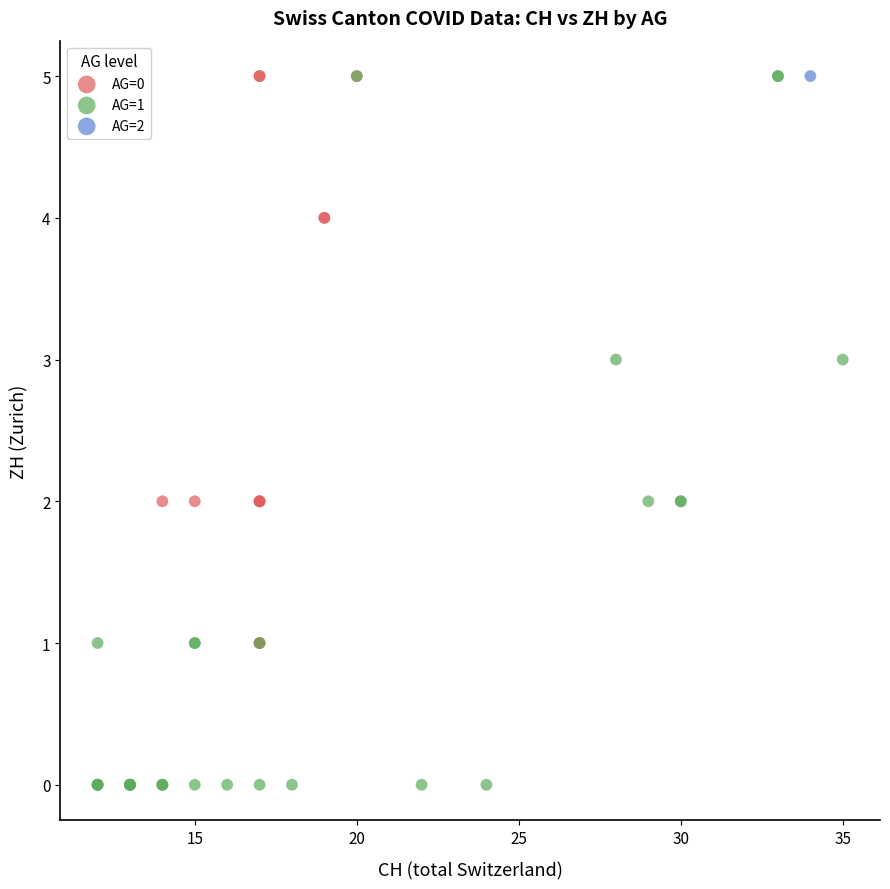

What are all the series names shown in the legend?

AG=0, AG=1, AG=2